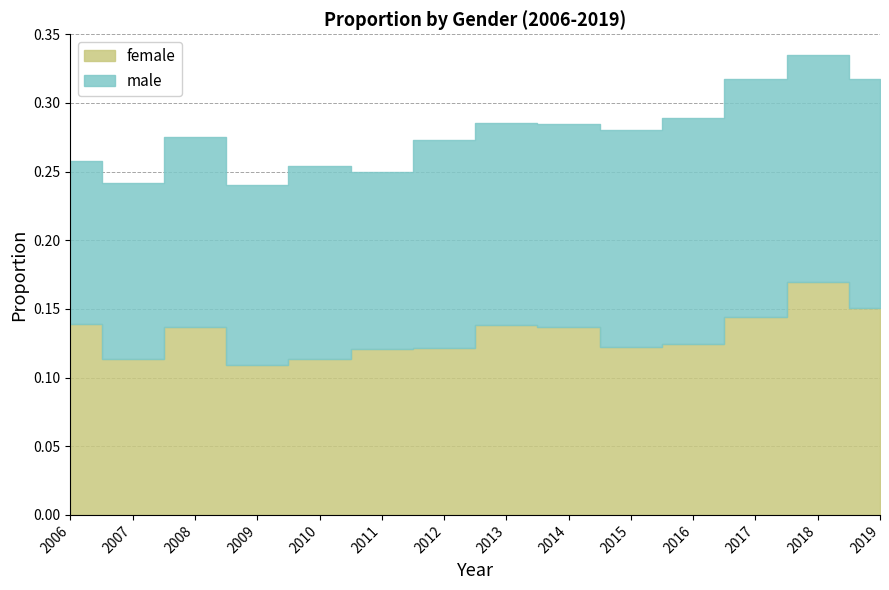

True or false: female and male cross at least once.

True